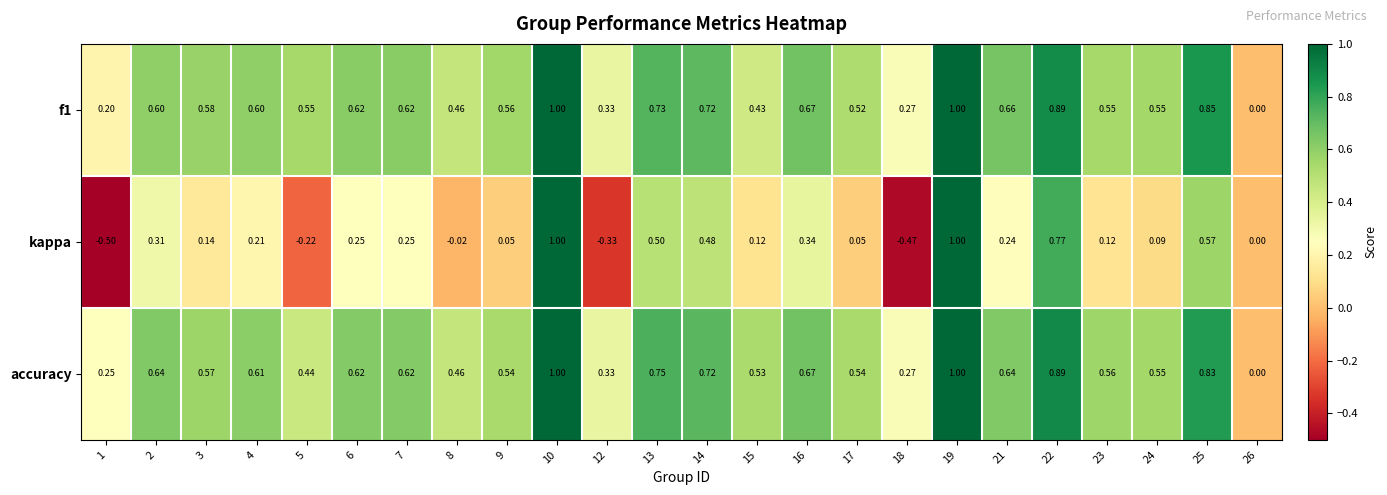

Between 7 and 13, which series saw the biggest shift?

kappa